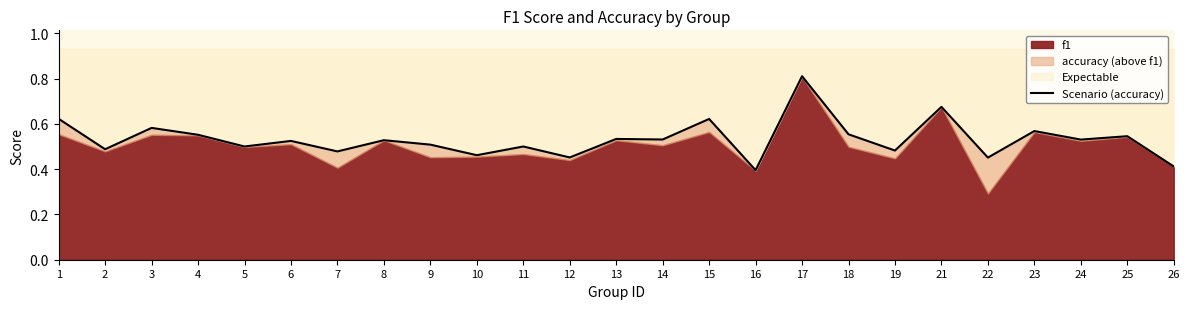

Rank the categories by value from lowest to highest.

16, 26, 22, 12, 10, 7, 19, 2, 5, 11, 9, 6, 8, 24, 14, 13, 25, 4, 18, 23, 3, 15, 1, 21, 17